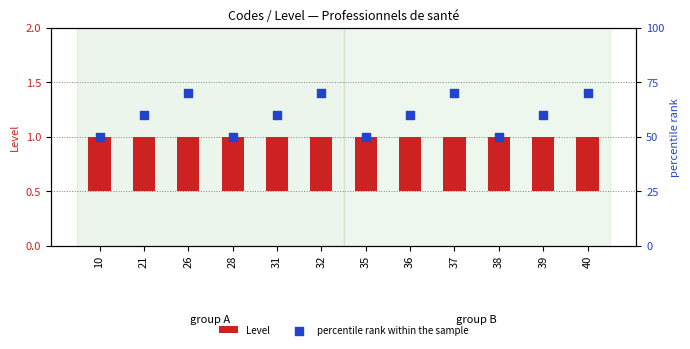

At which category is the sum across all series the highest?

26